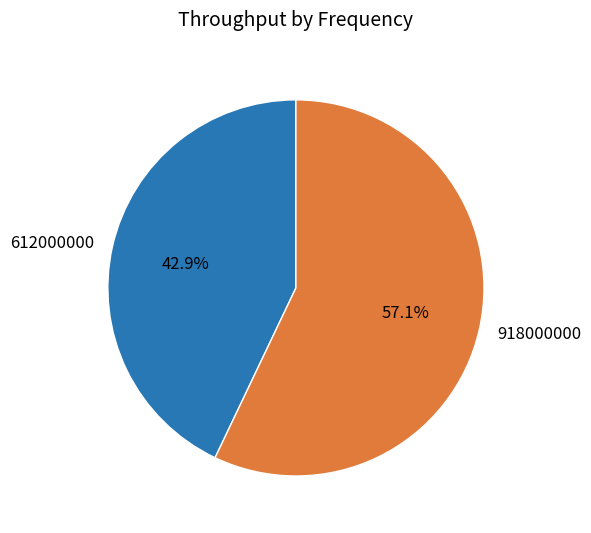

Which slice represents more than half of the pie?

918000000